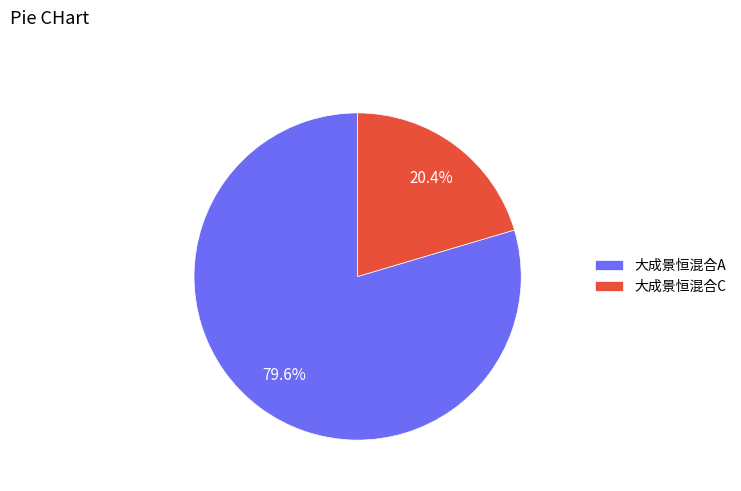

Which slice represents more than half of the pie?

大成景恒混合A